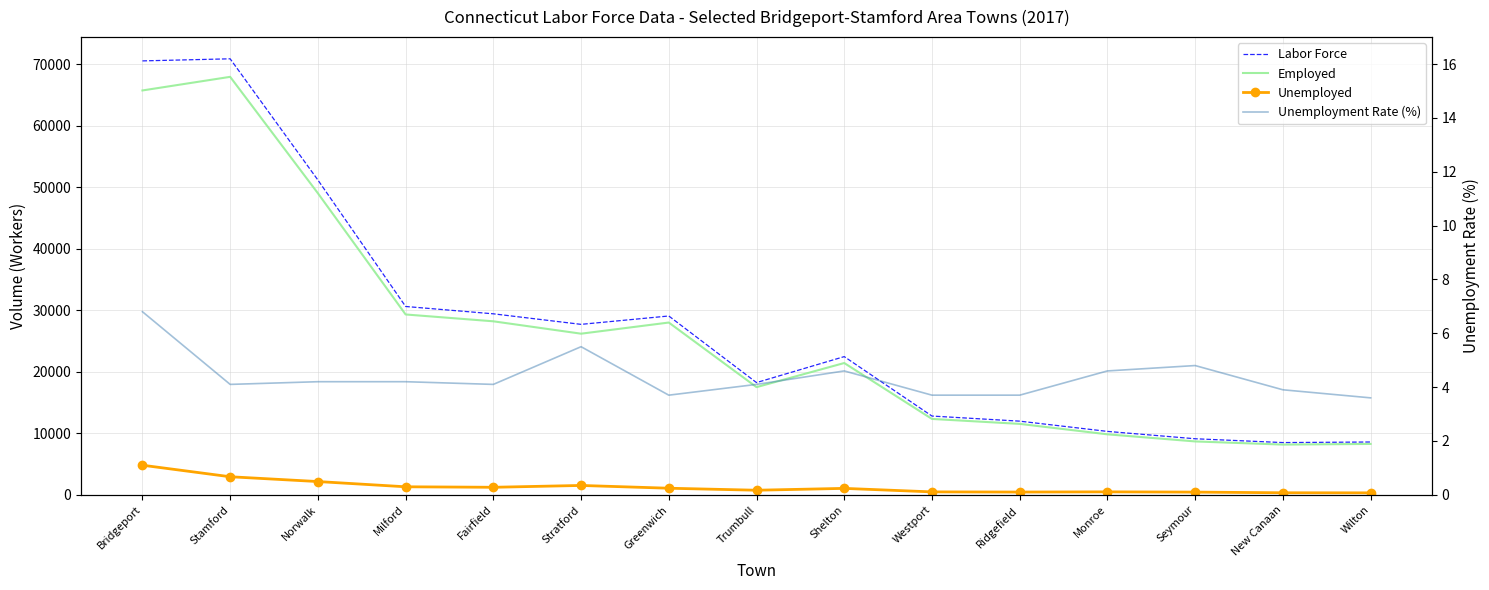

What is the minimum value for Employed?

8166.0